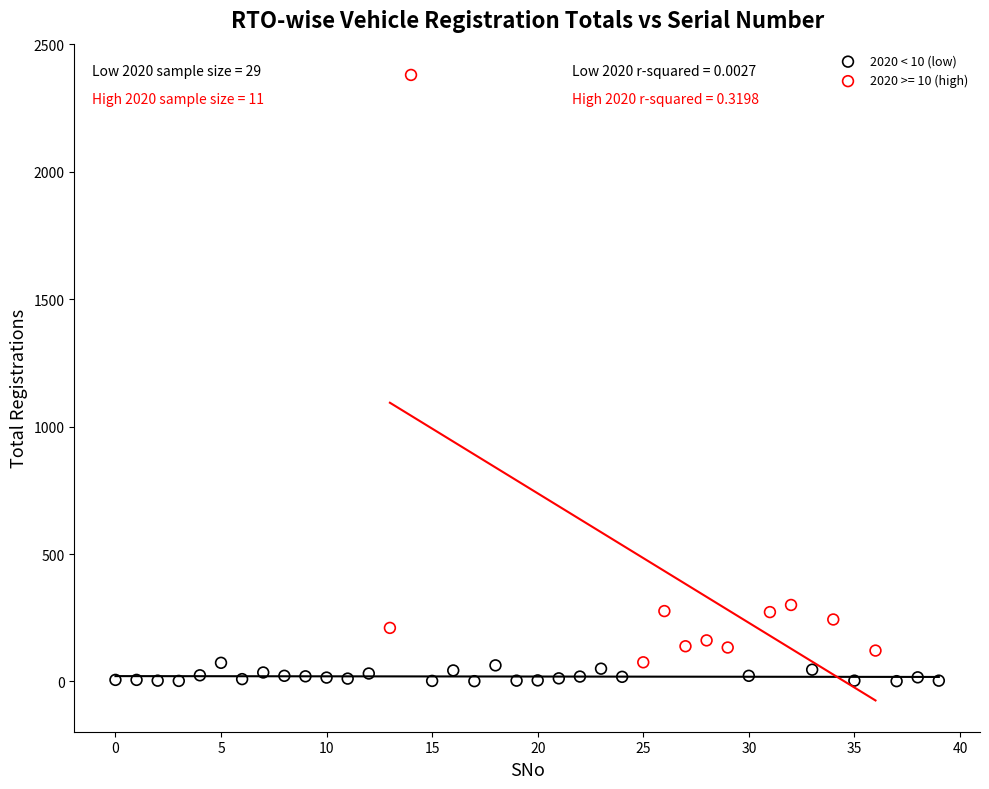

Which series reaches the maximum Y coordinate?

2020 >= 10 (high)